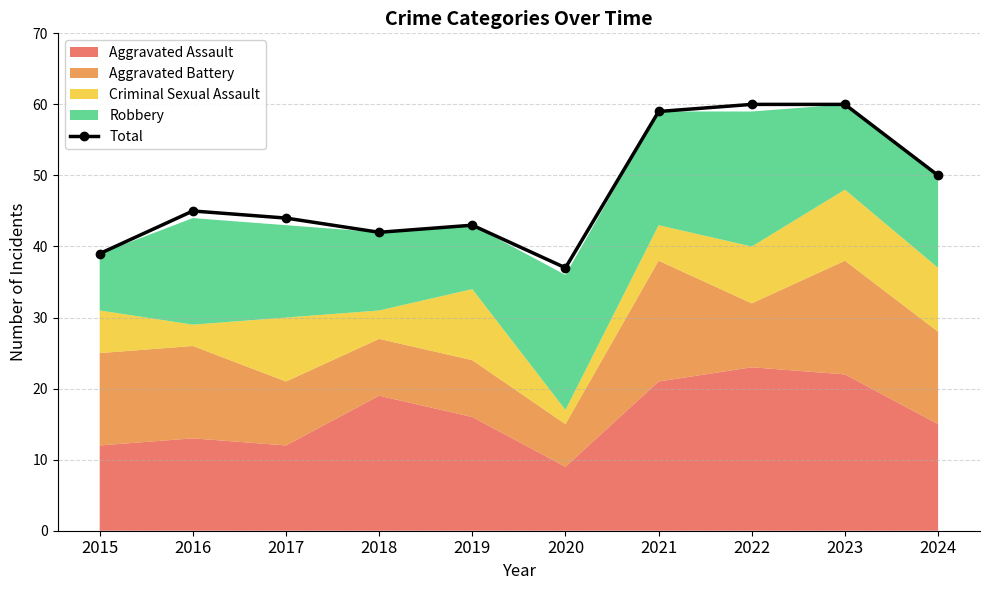

What is the value of the 6th point from the left?

37